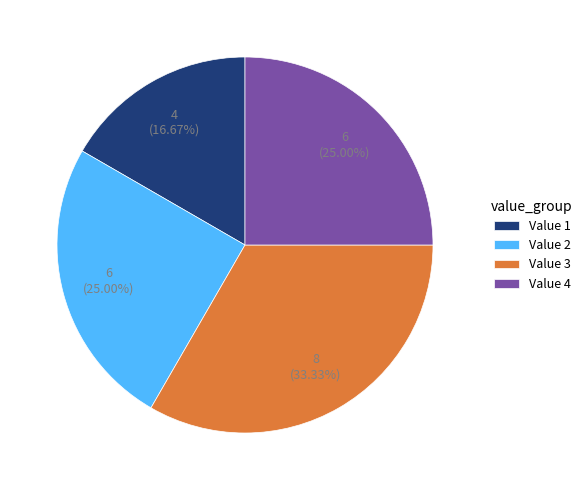

Which has a higher value, Value 3 or Value 2?

Value 3